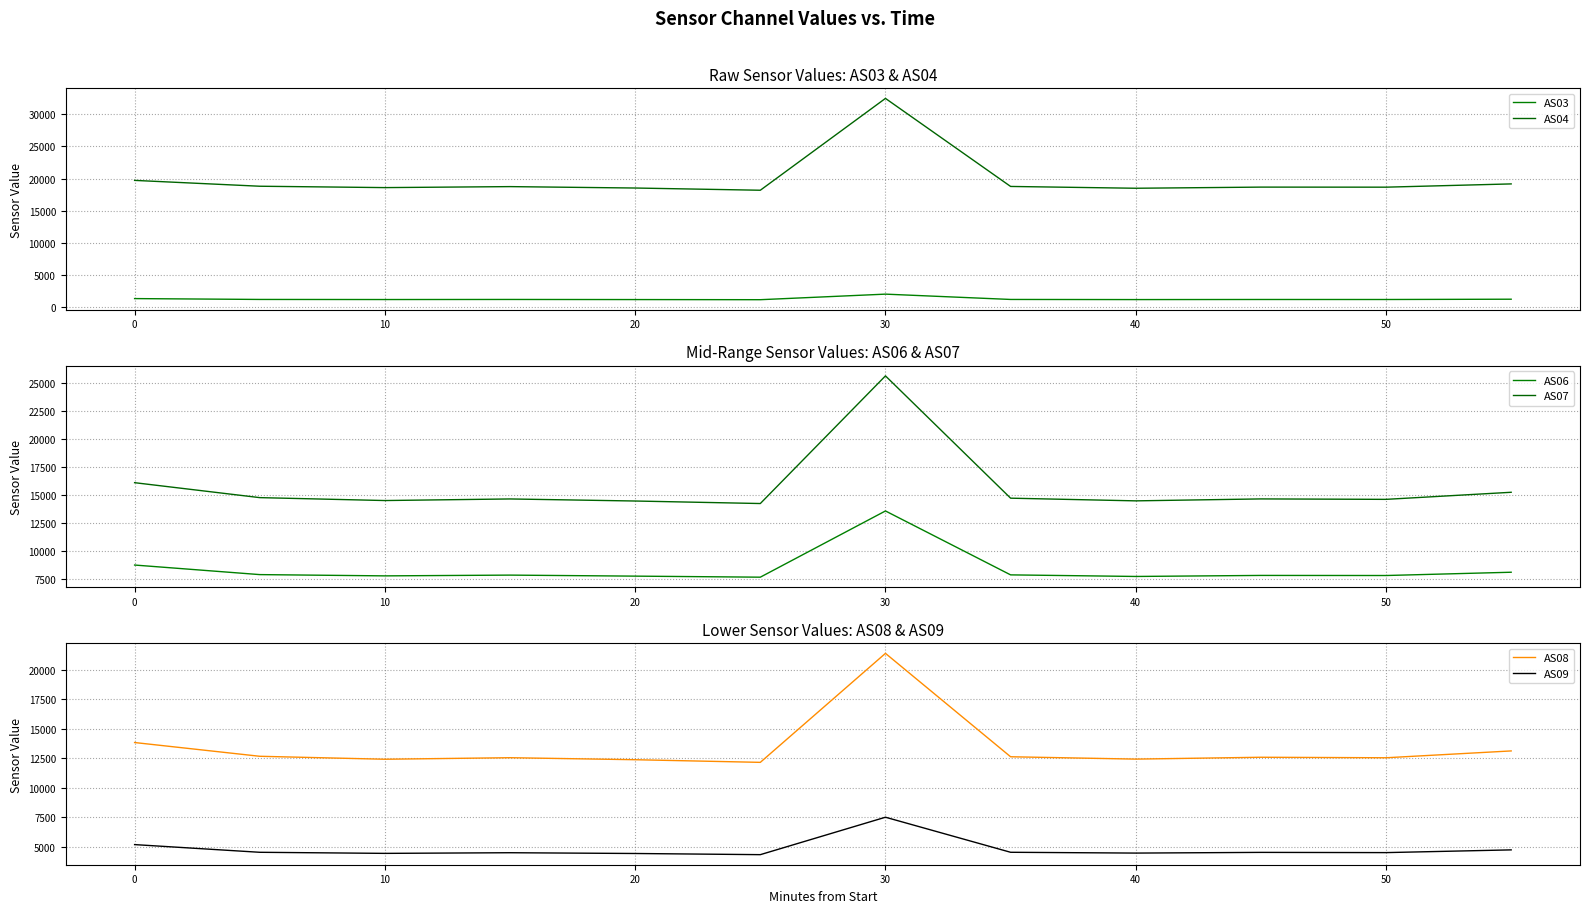

What is the maximum value shown in the chart?

32479